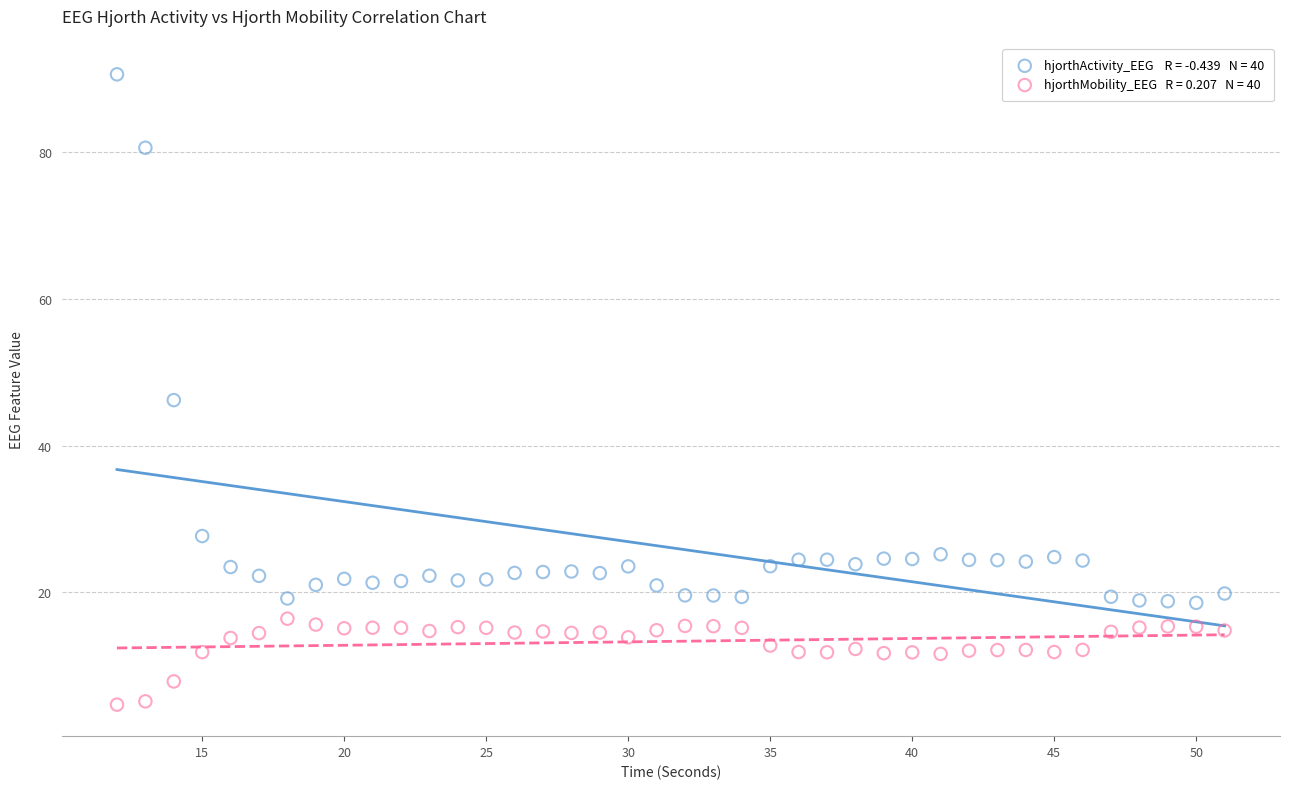

Across all data points, what is the range of X values (max minus min)?

39.0